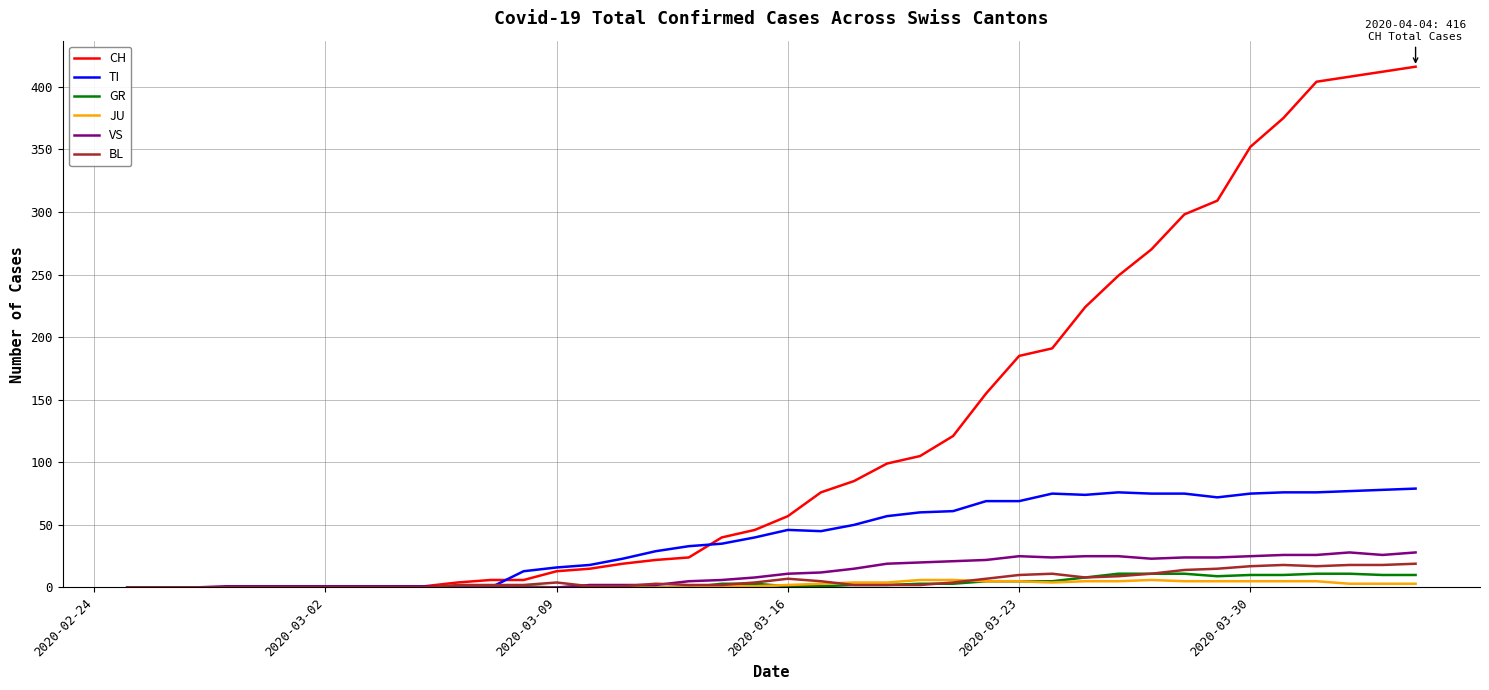

What is the greatest value displayed?

416